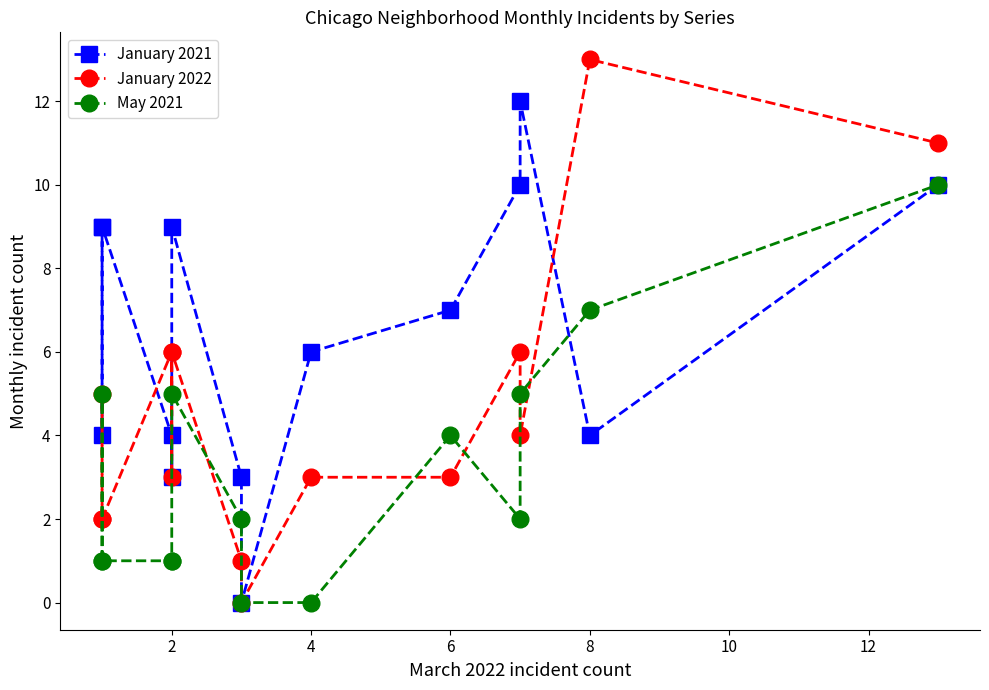

Is the value of May 2021 at 10 greater than the value of January 2021 at 12?

Yes